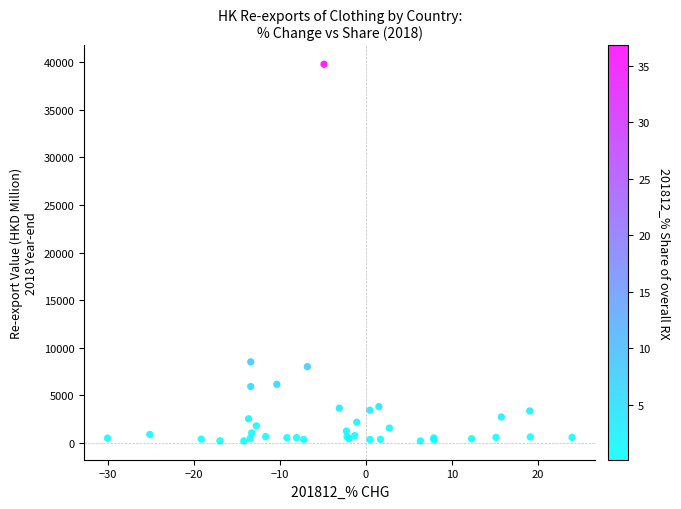

What Y value in the scatter plot is closest to 19993?

8496.5